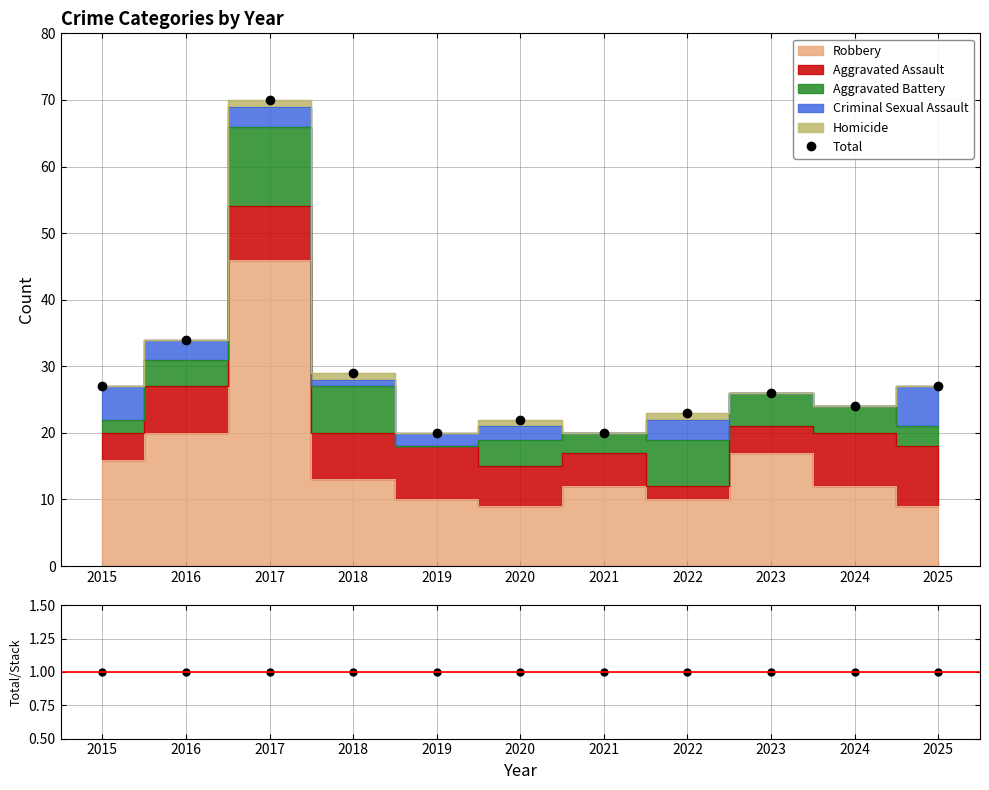

What is the value of the Total/Stack point at the 4th from the left?

1